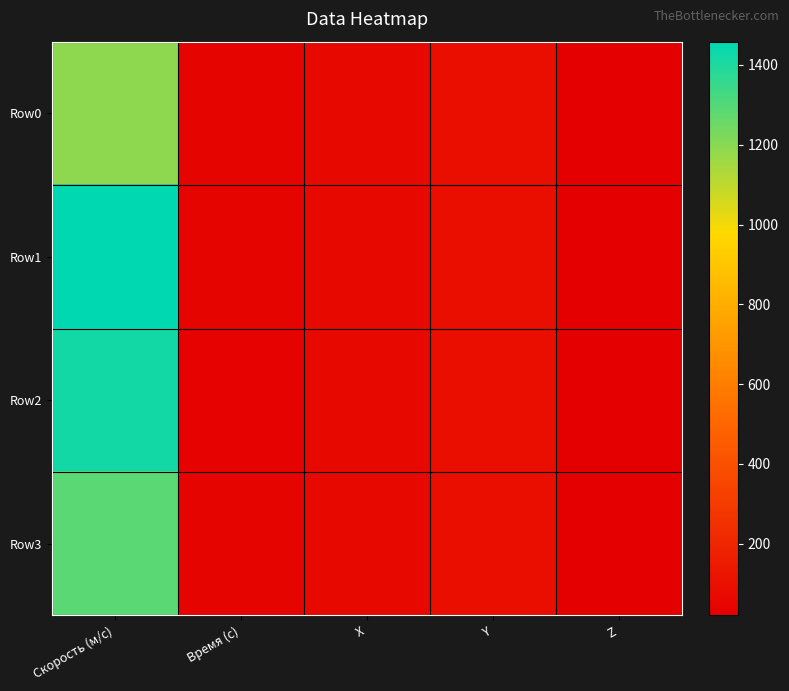

What is the total value across all series at Скорость (м/с)?

5357.3